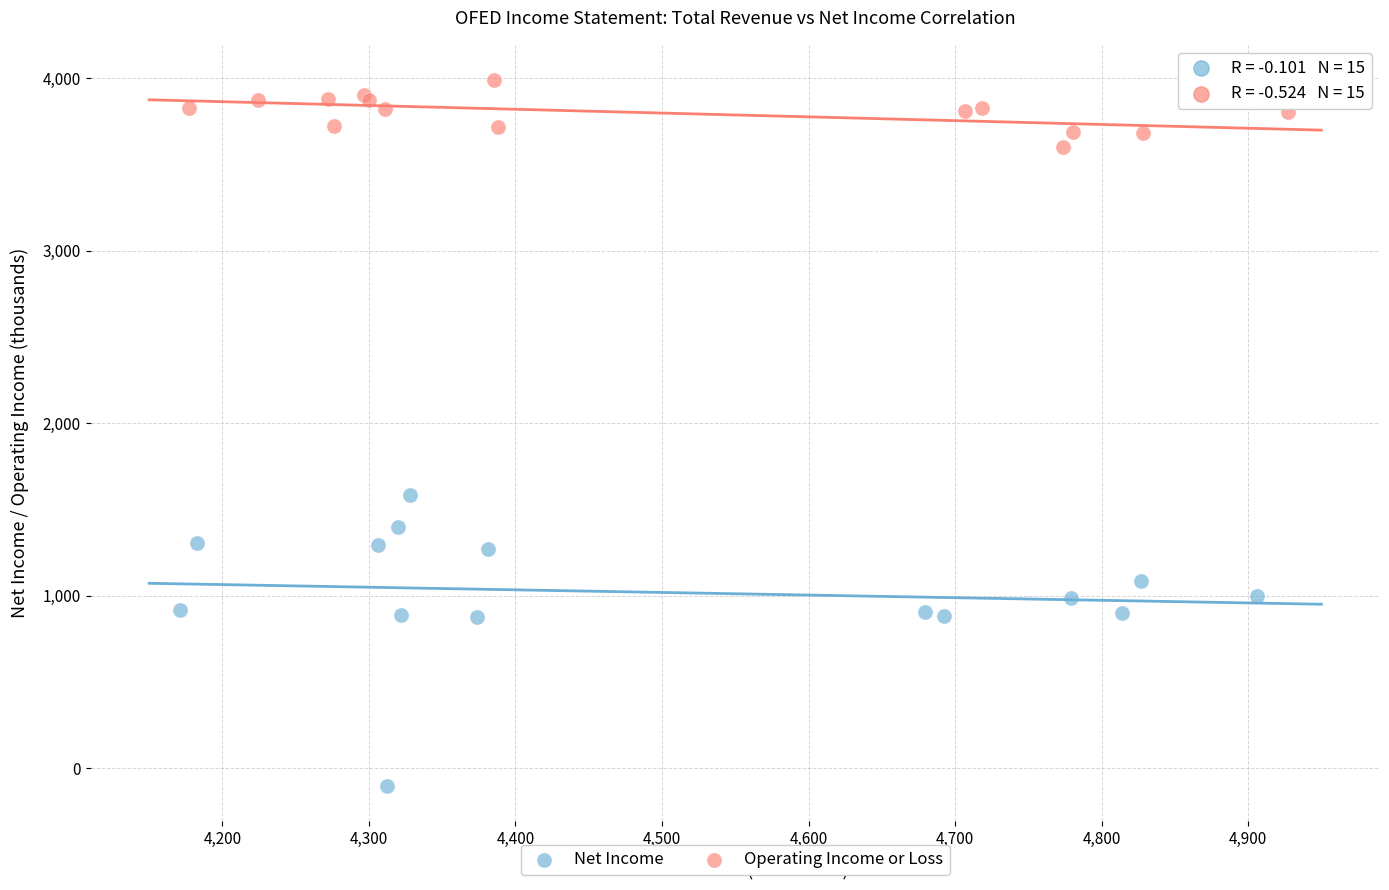

Which series has the largest Y range (max minus min)?

Net Income